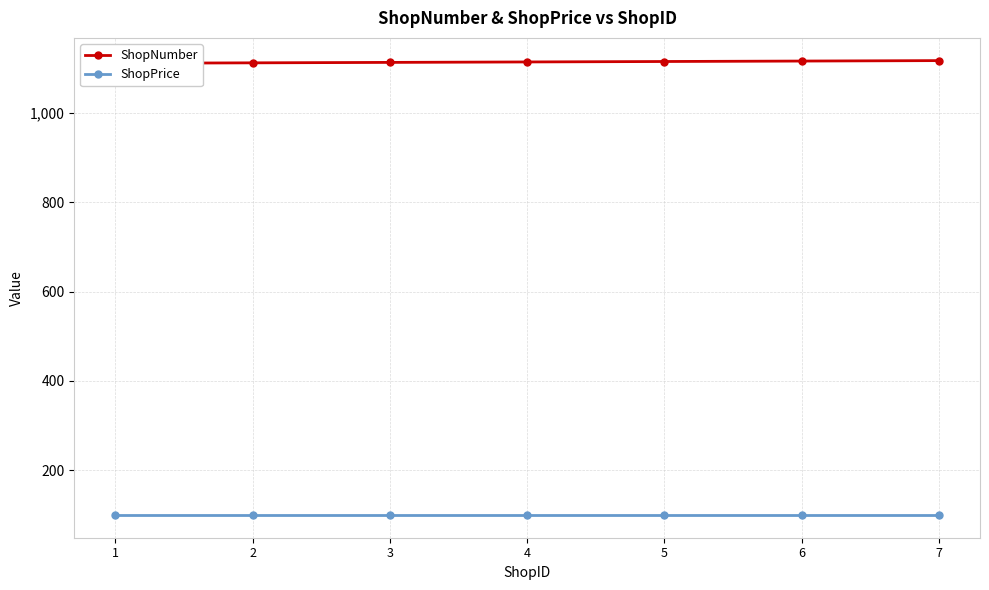

List the series in order of their peak value, lowest first.

ShopPrice, ShopNumber